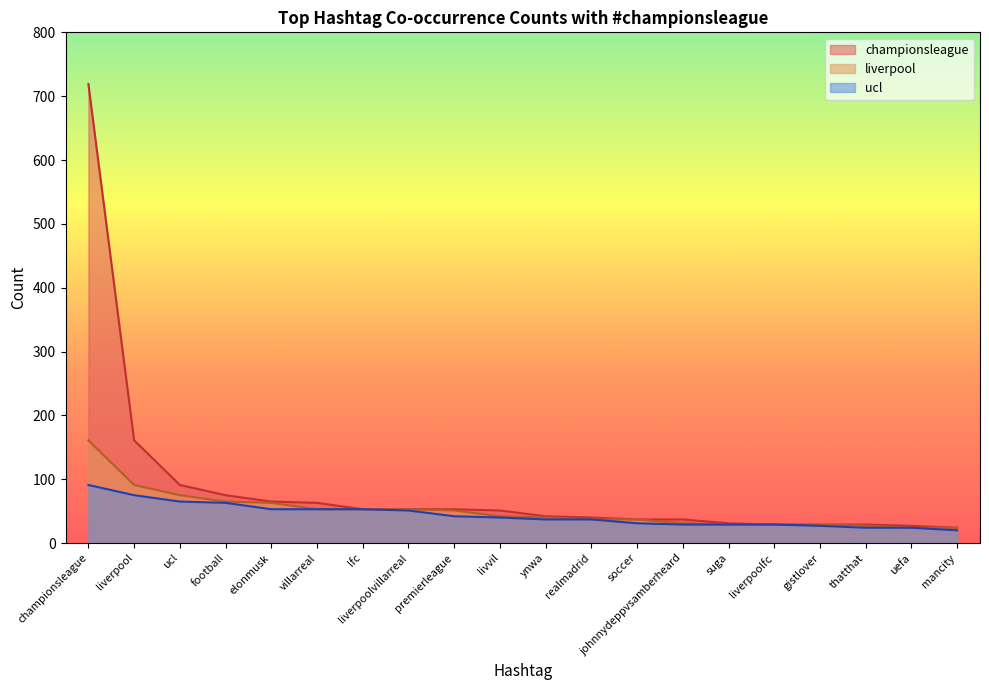

Where is championsleague nearest to the value 371?

liverpool